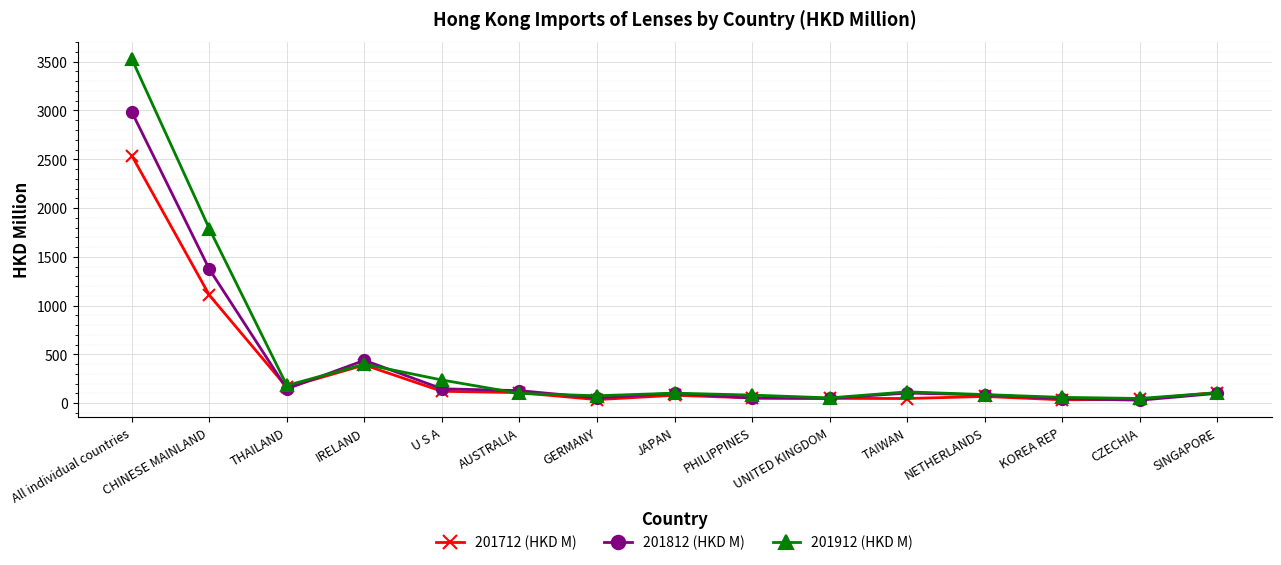

Which label corresponds to the largest value in the chart?

All individual countries